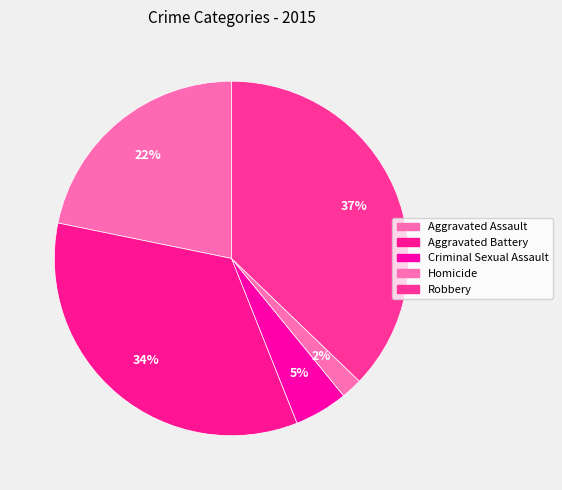

To the nearest percent, what is the difference between the Homicide and Aggravated Assault slice percentages?

20%